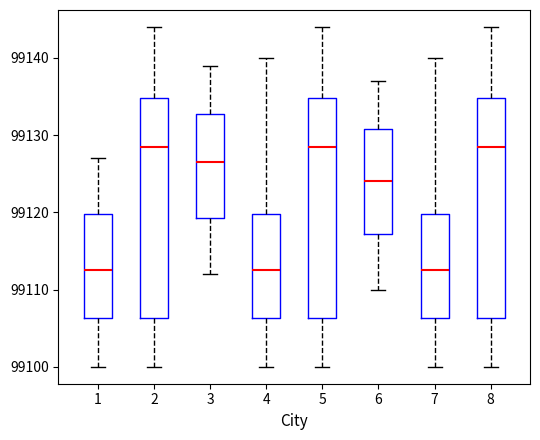

Where is the lower edge of the box at x = 8 on the y-axis? The values are not printed on the chart, so give them approximately, as read against the axis.

99106